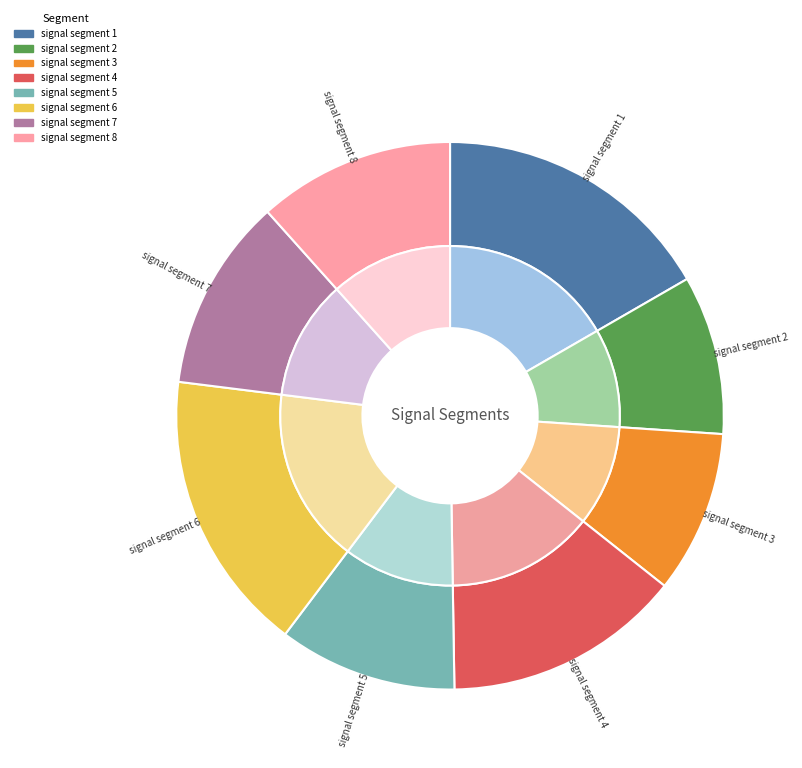

What is the smallest slice in the pie chart?

signal segment 2